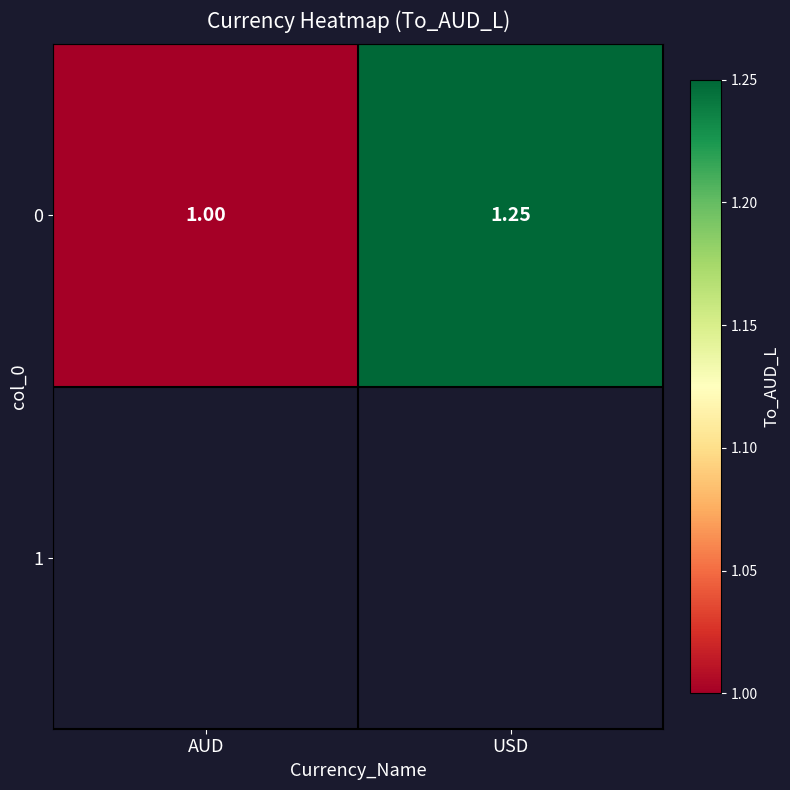

True or false: the data shows 1.0 at AUD.

True